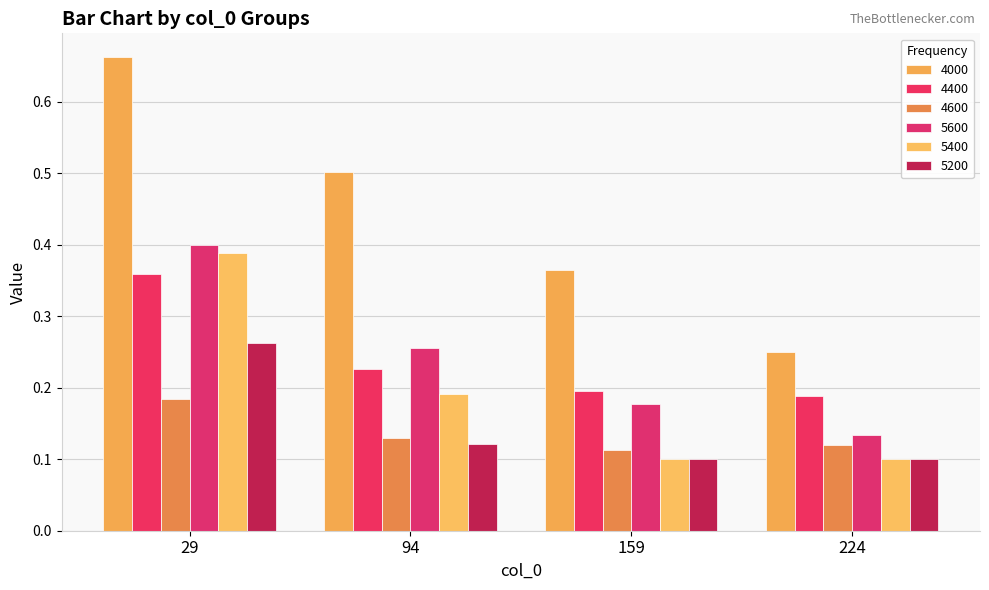

True or false: 5200 has a value of 0.1 at 94.

True